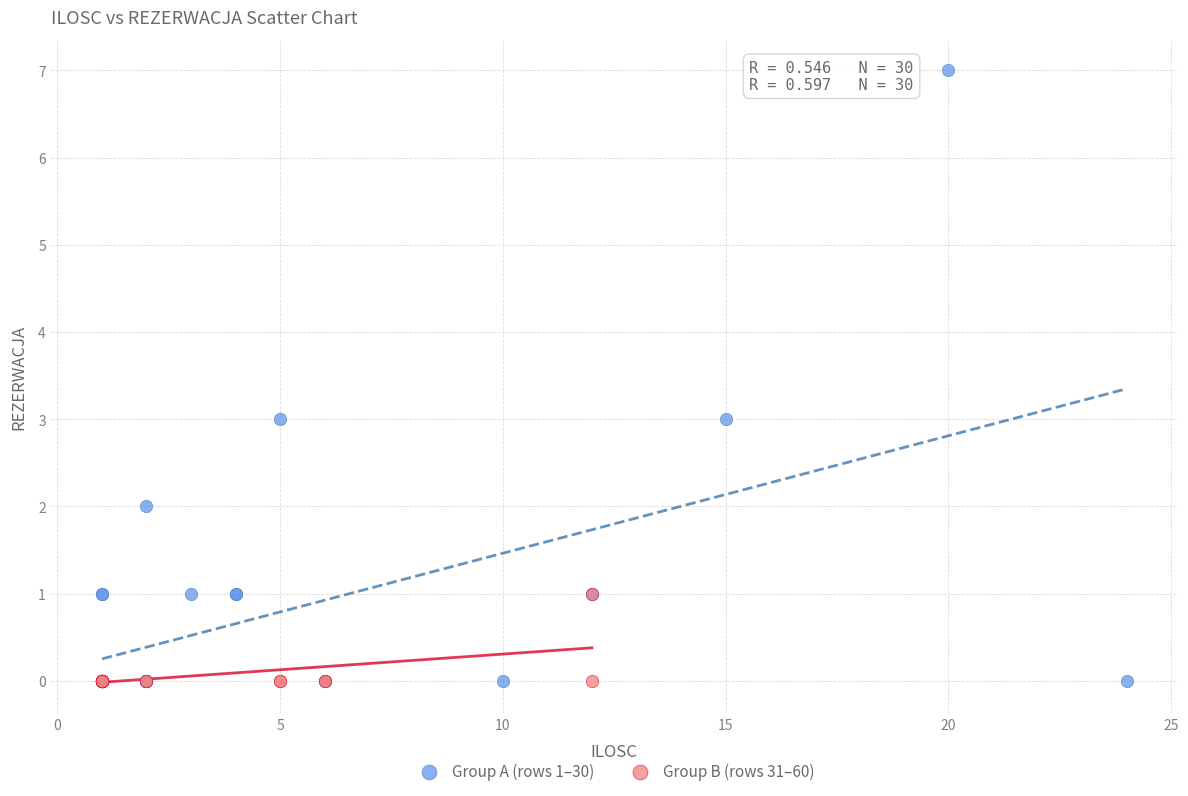

Which series reaches the maximum Y coordinate?

Group A (rows 1–30)